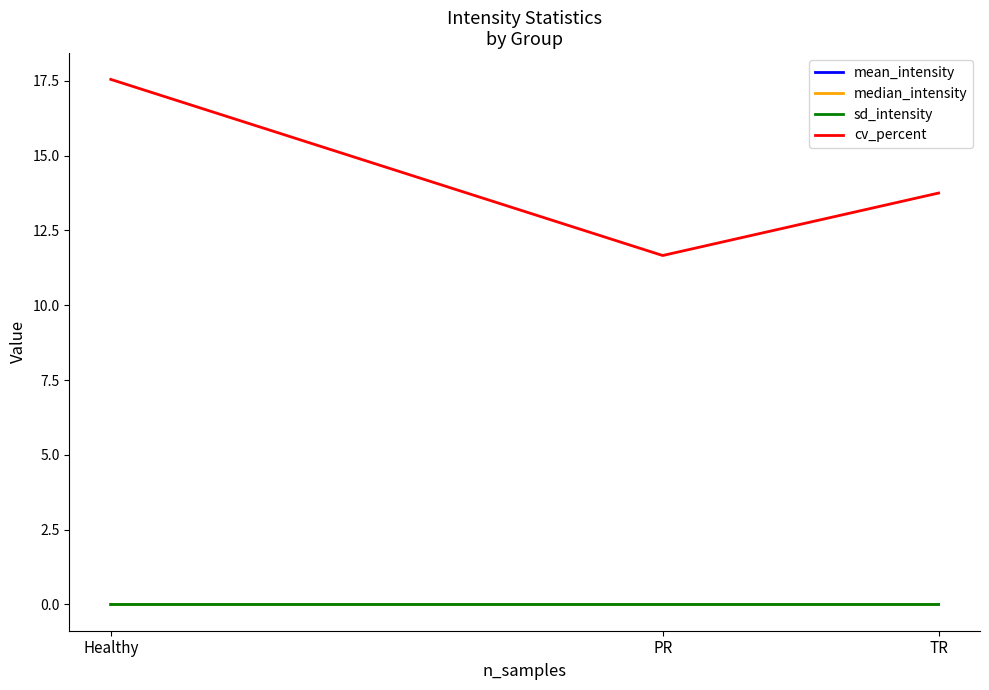

Which series has the largest total across all categories?

cv_percent